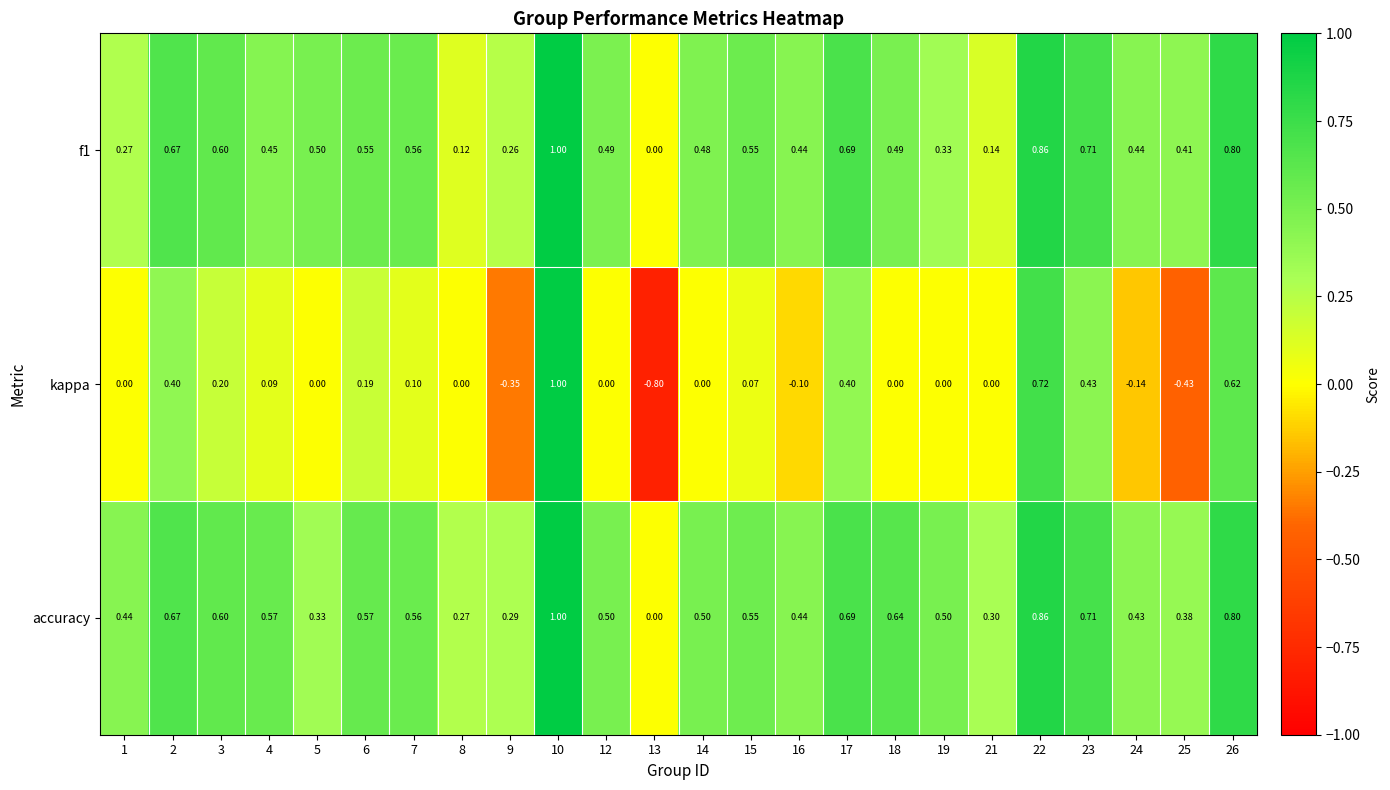

Which series has the widest spread of values?

kappa